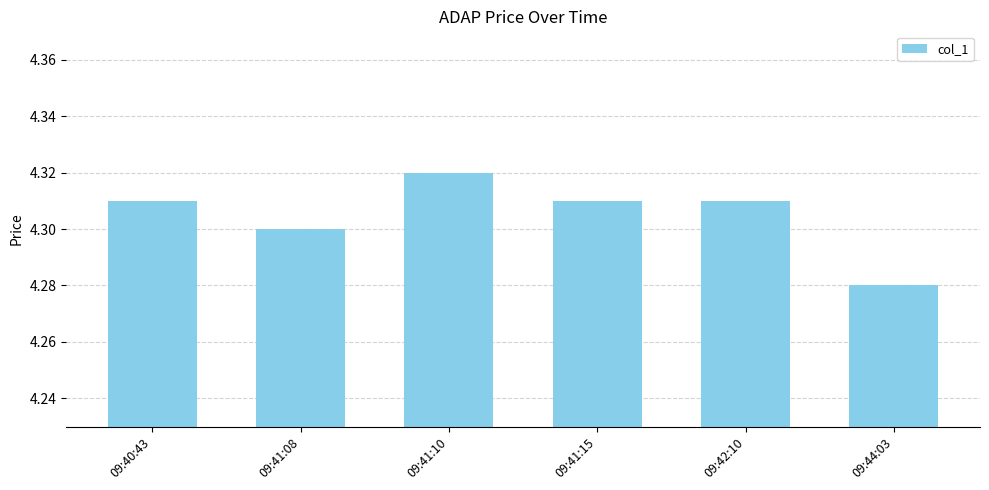

At which category does the chart reach its minimum across all series?

09:44:03